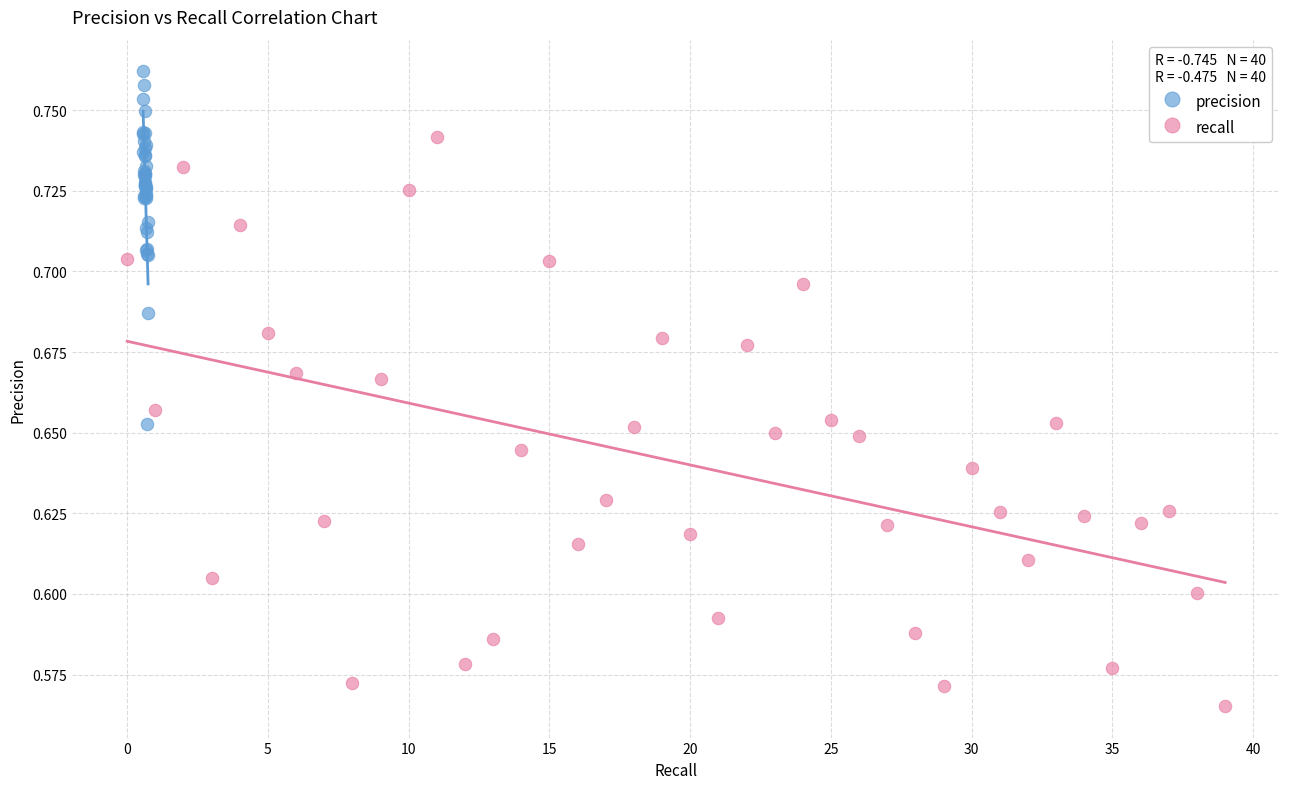

Which series contains the lowest Y value?

recall